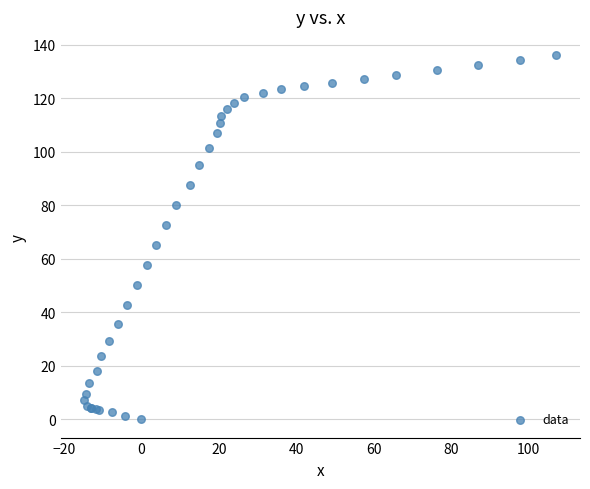

What Y value in the scatter plot is closest to 68?

65.1